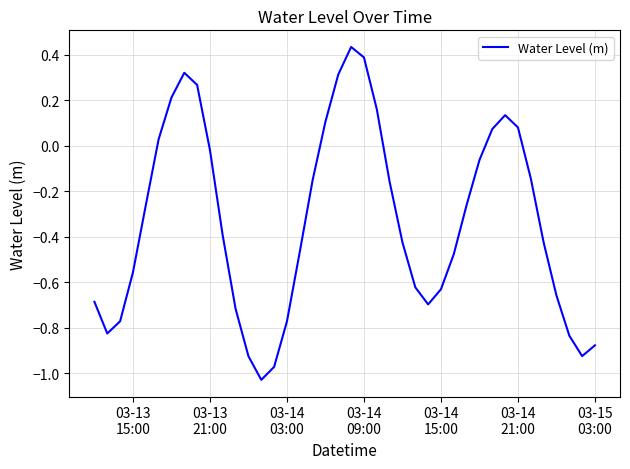

What is the difference between the maximum and minimum values?

1.5